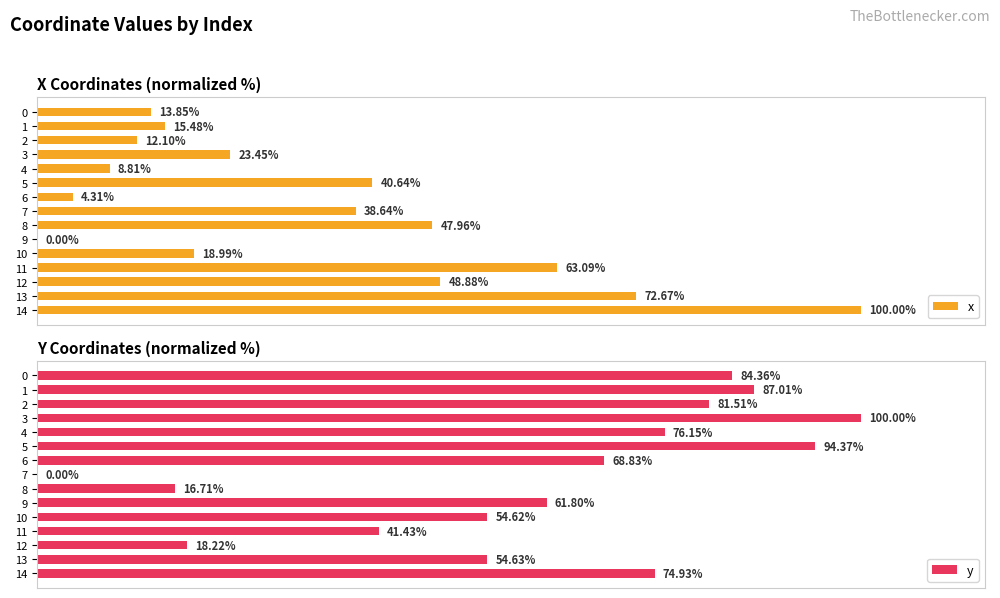

Which series has the largest total across all categories?

y